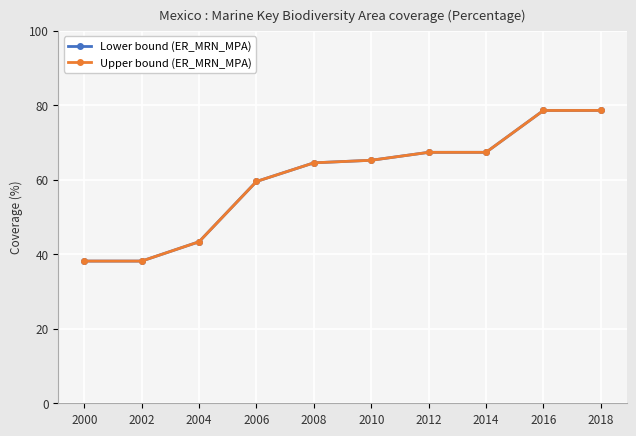

Is this an area chart (filled region under the line)?

No